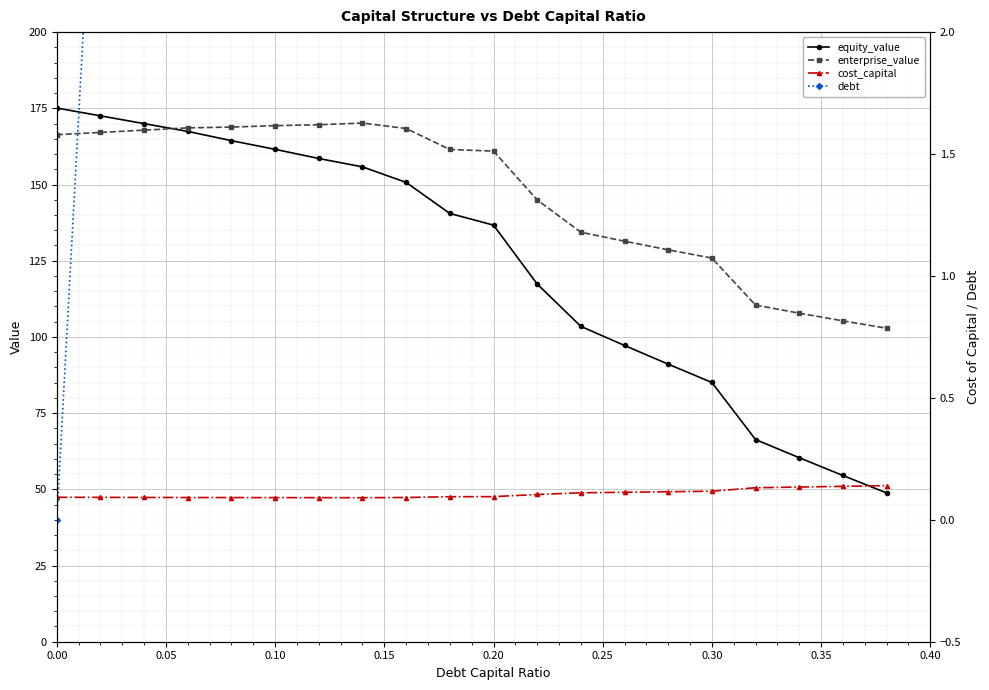

How many series are shown in this chart?

4